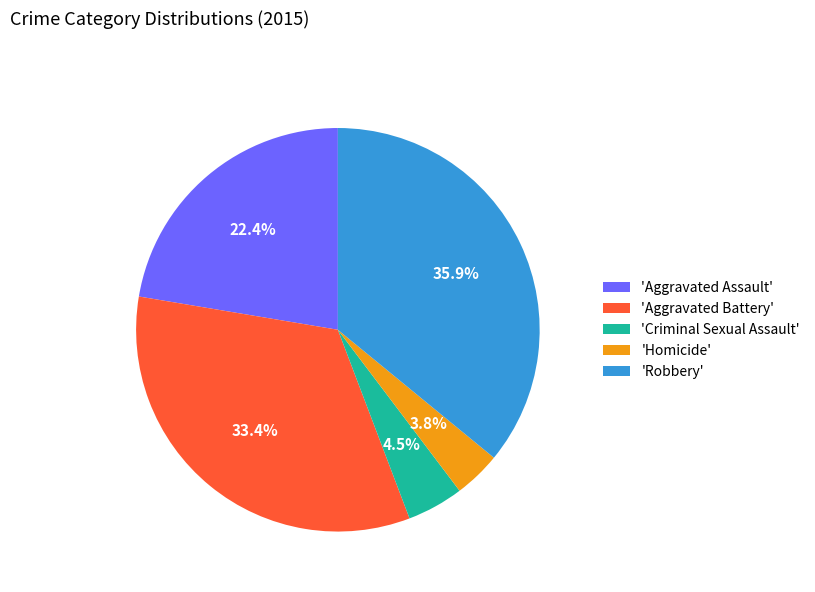

How many segments does this pie chart have?

5